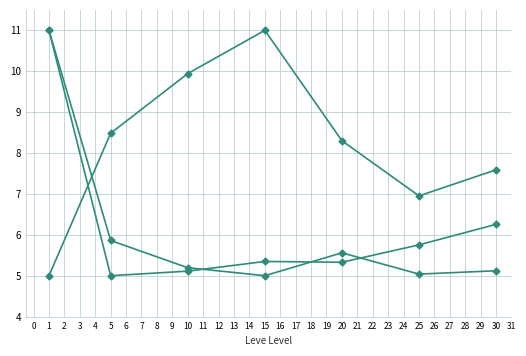

How many data points does each series have?

7